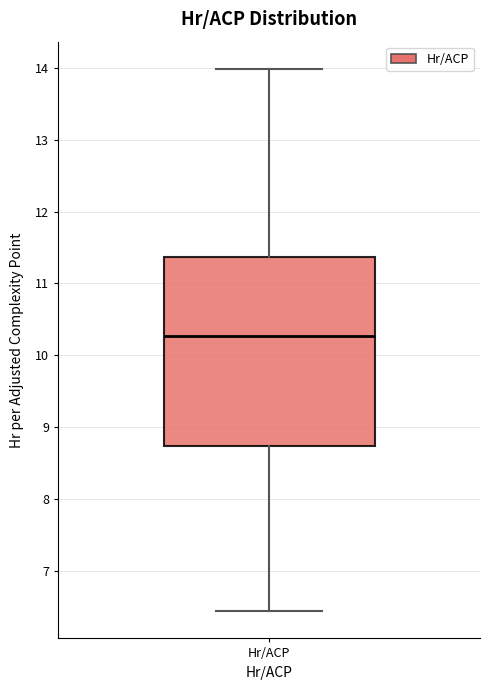

Where is the lower edge of the box for Hr/ACP on the y-axis? The values are not printed on the chart, so give them approximately, as read against the axis.

8.7